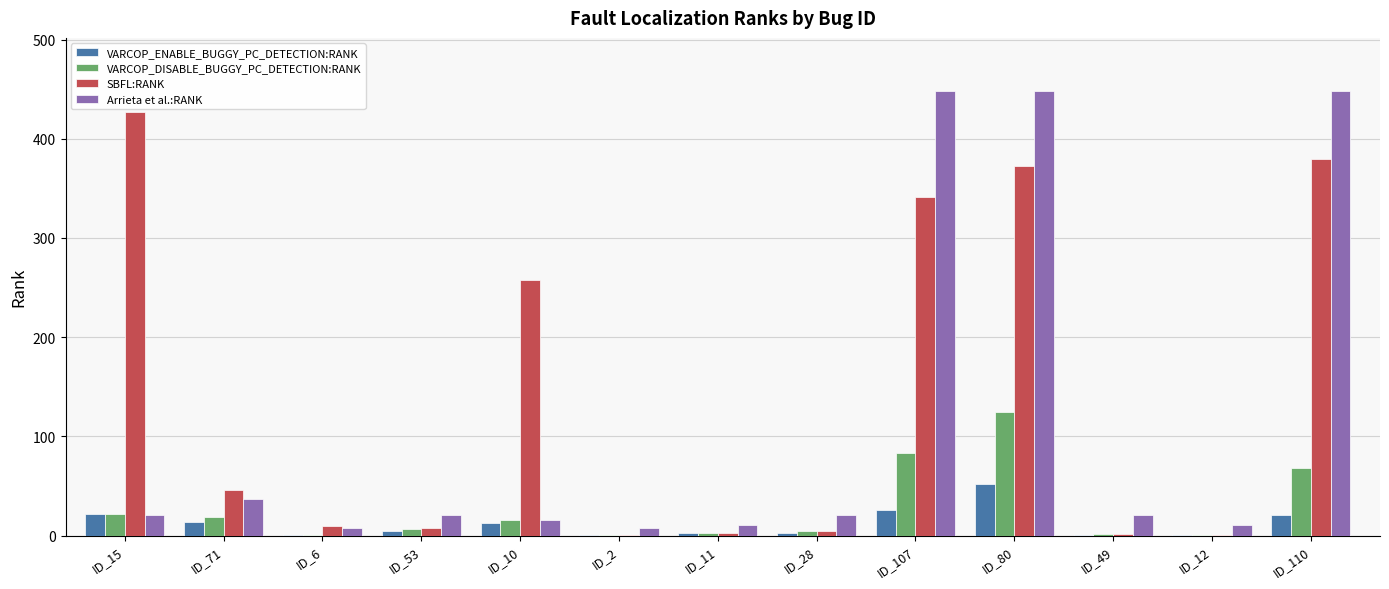

Read the VARCOP_ENABLE_BUGGY_PC_DETECTION:RANK value at ID_15, to the nearest 5.

20